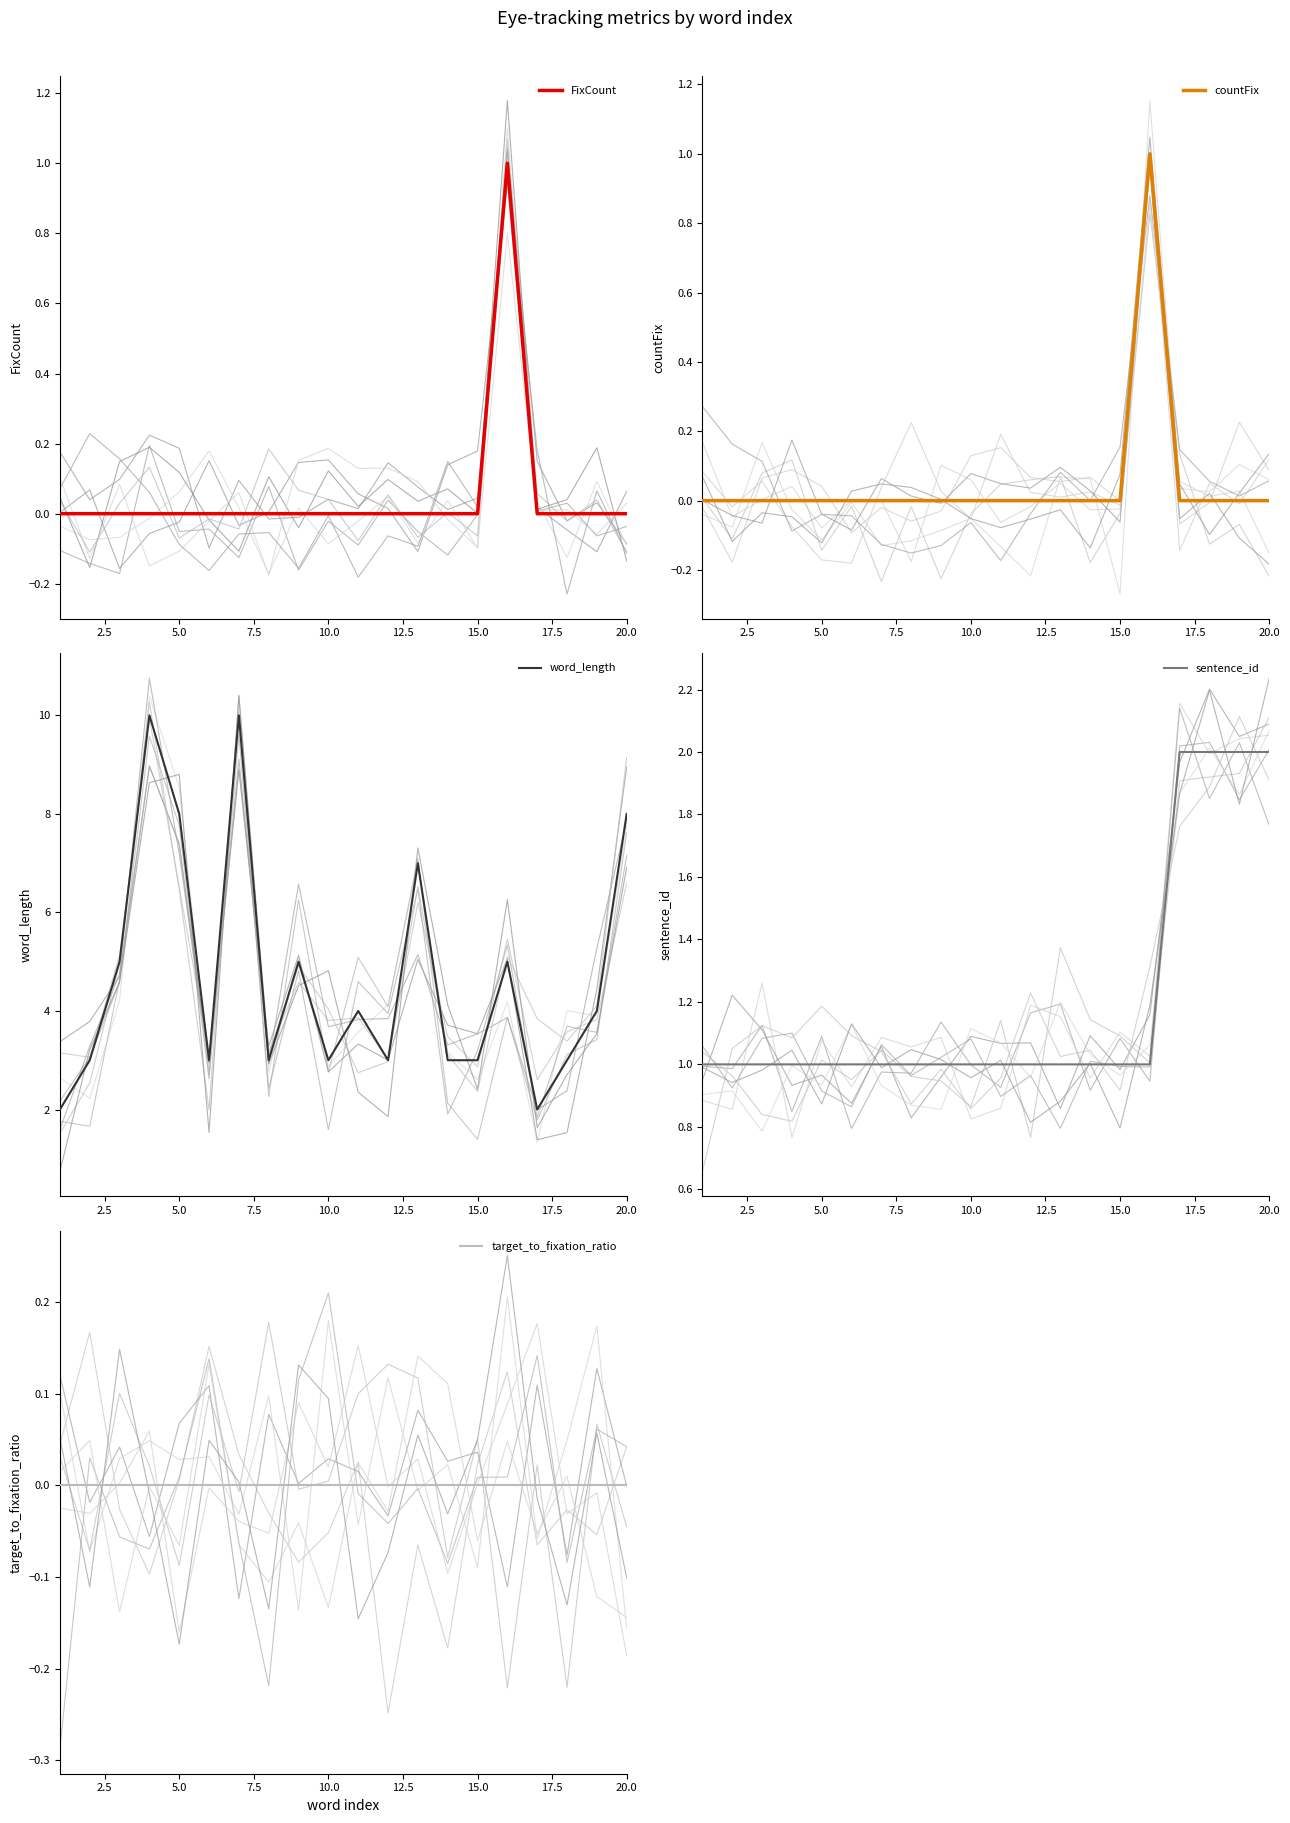

How many data points in FixCount are above 0?

1